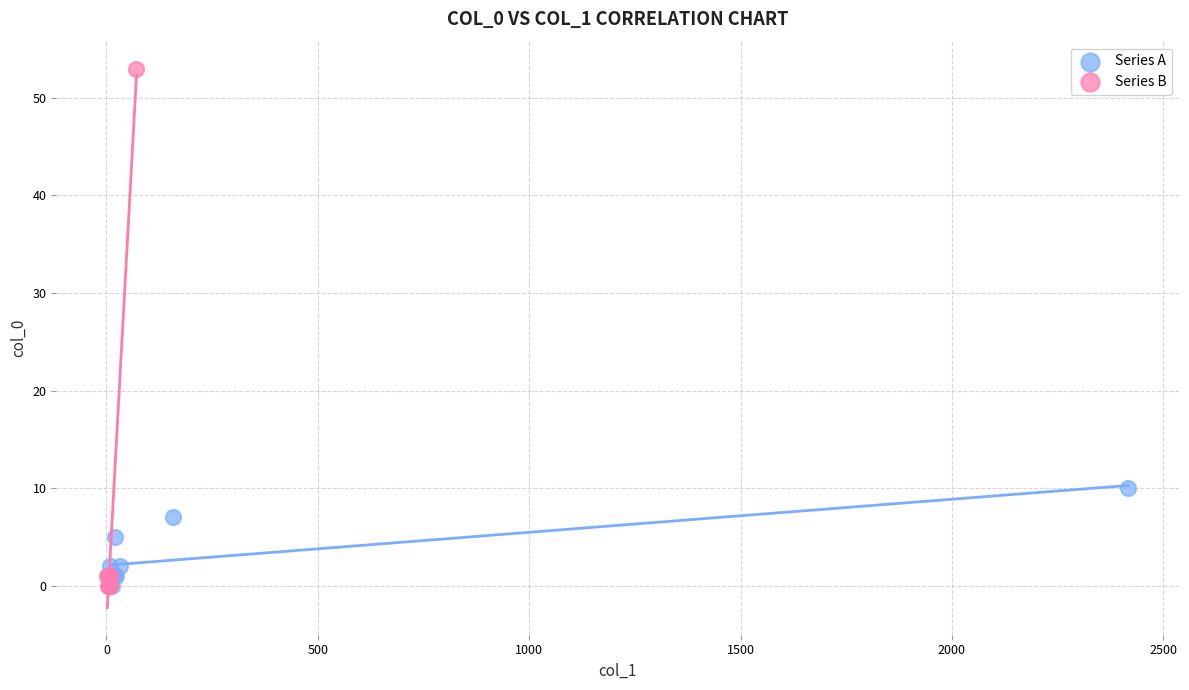

Which series has the largest Y range (max minus min)?

Series B